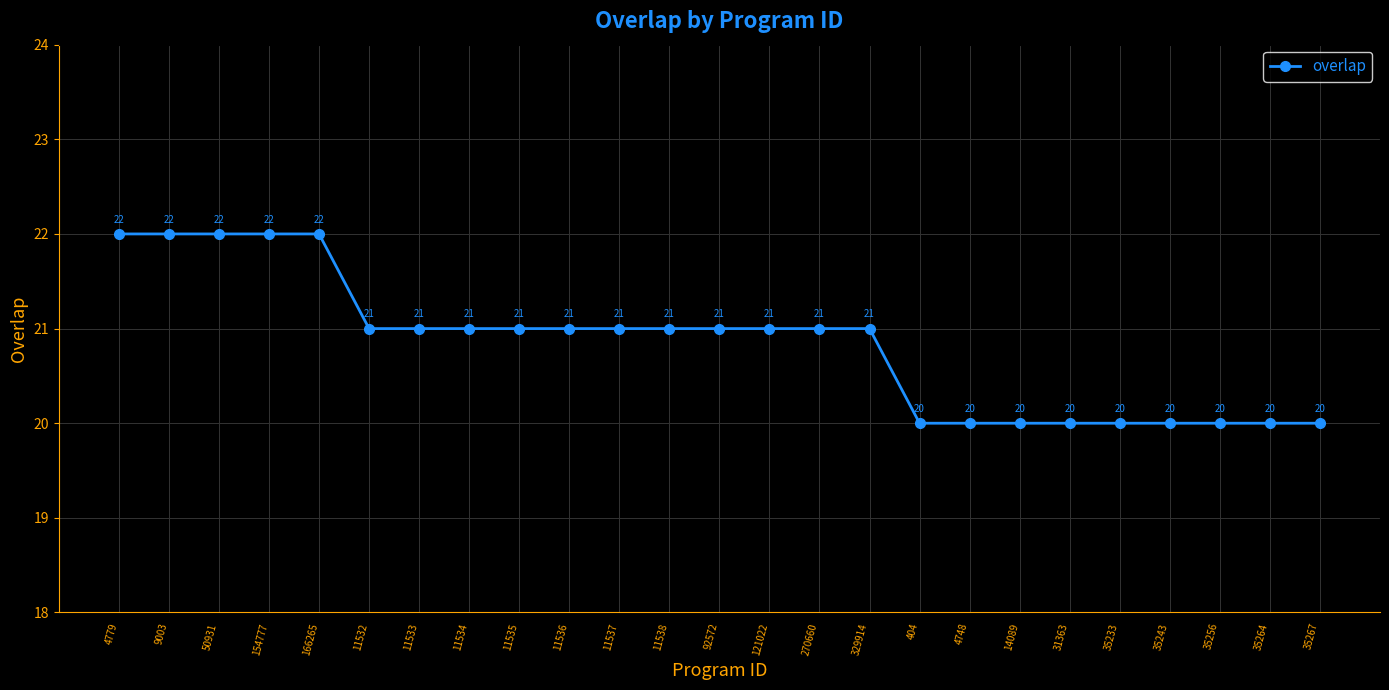

What is the approximate value at 11537?

21